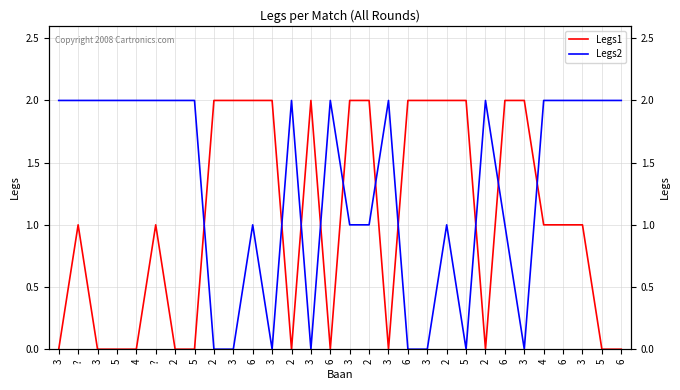

What is the sum of the Legs2 values at 3 and 6?

1